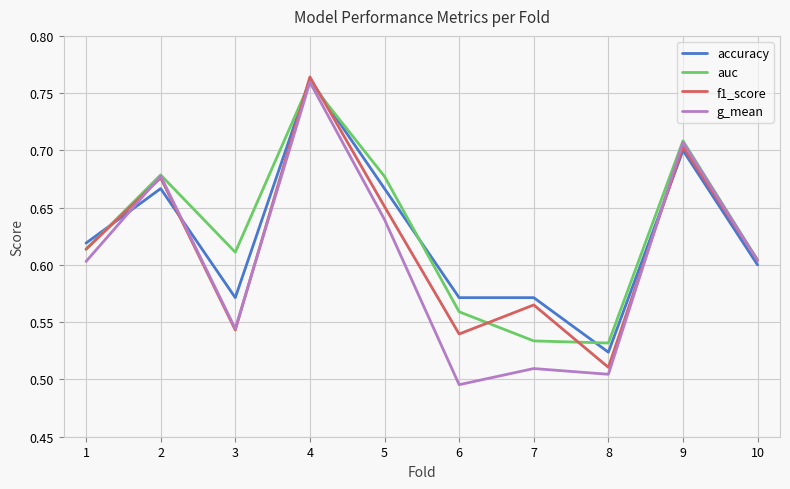

Is the value of g_mean at 5 greater than the value of f1_score at 2?

No